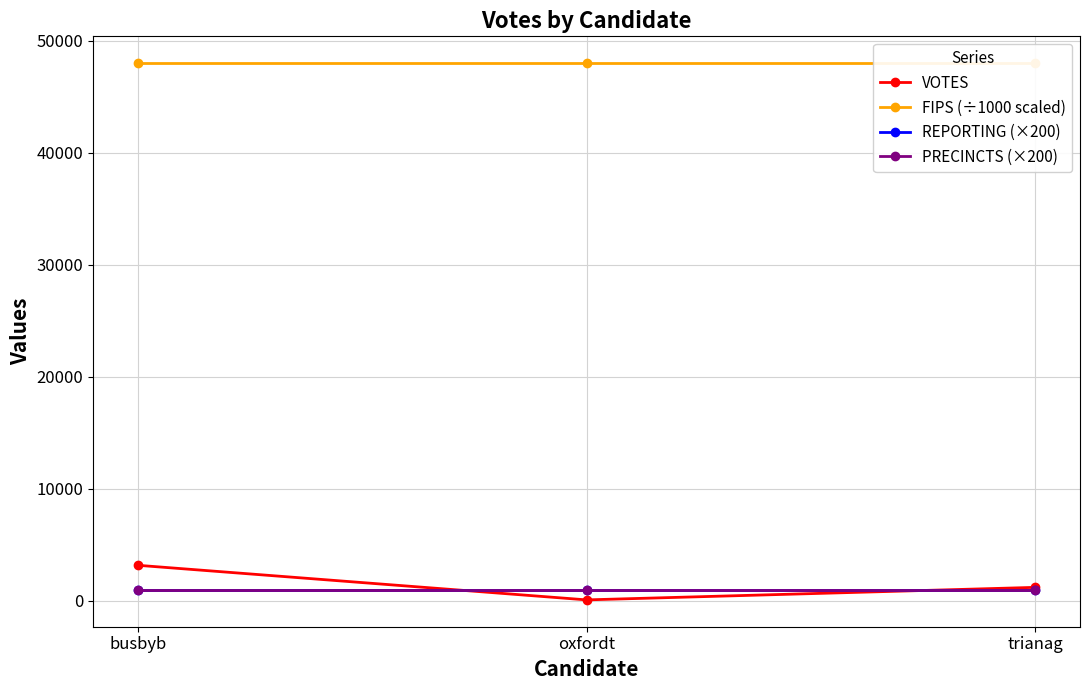

Reading left to right, extract all data points from this chart.

VOTES: 3181	94	1212
FIPS (÷1000 scaled): 48000	48000	48000
REPORTING (×200): 1000	1000	1000
PRECINCTS (×200): 1000	1000	1000